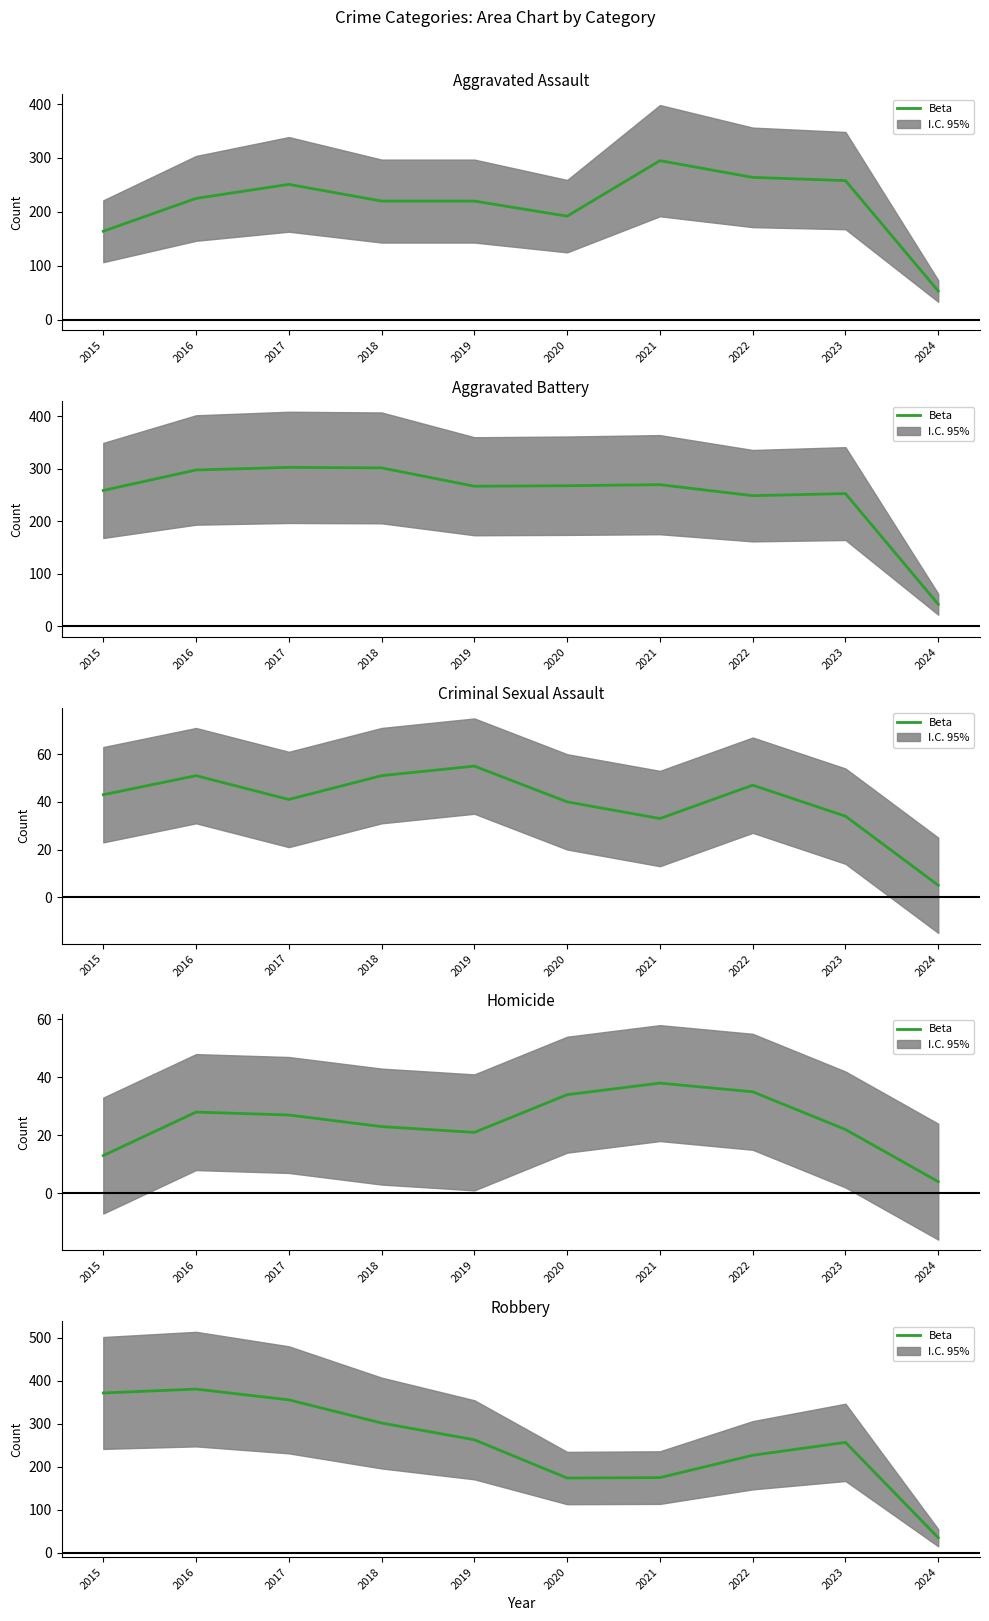

How many data points are less than 263?

5